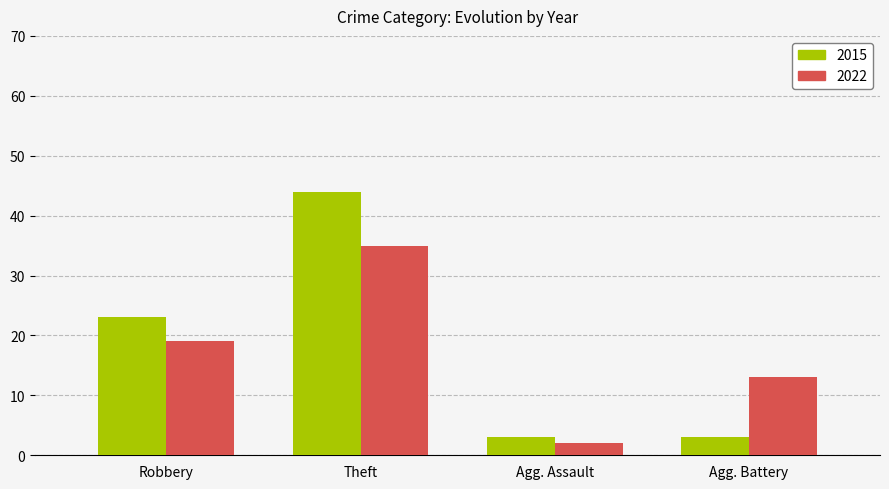

At which label is 2022 closest to 18?

Robbery